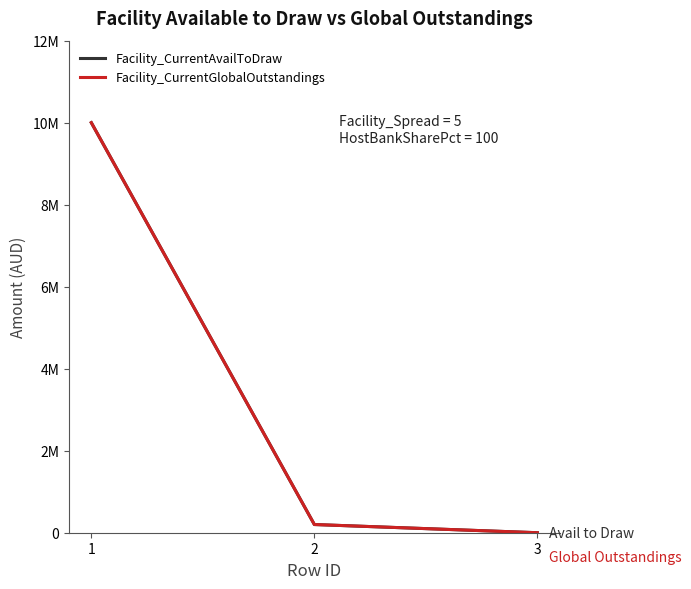

Between 1 and 3, which series saw the biggest shift?

Facility_CurrentAvailToDraw